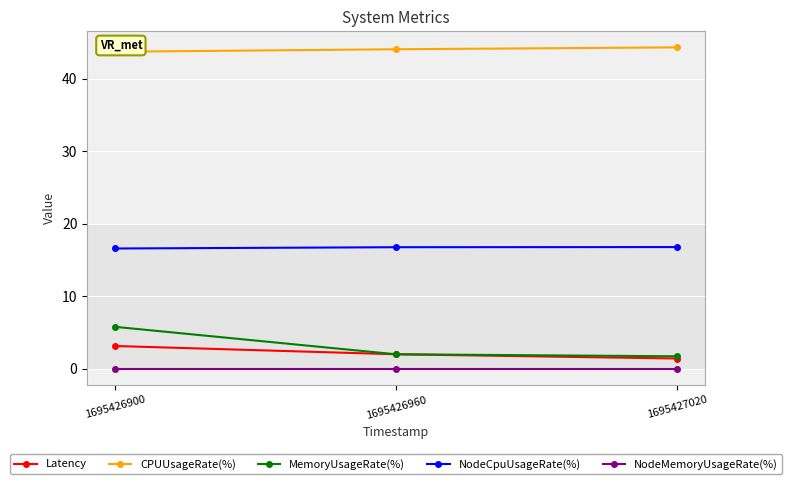

True or false: CPUUsageRate(%) has a value of 43.7 at 1695426900.

True